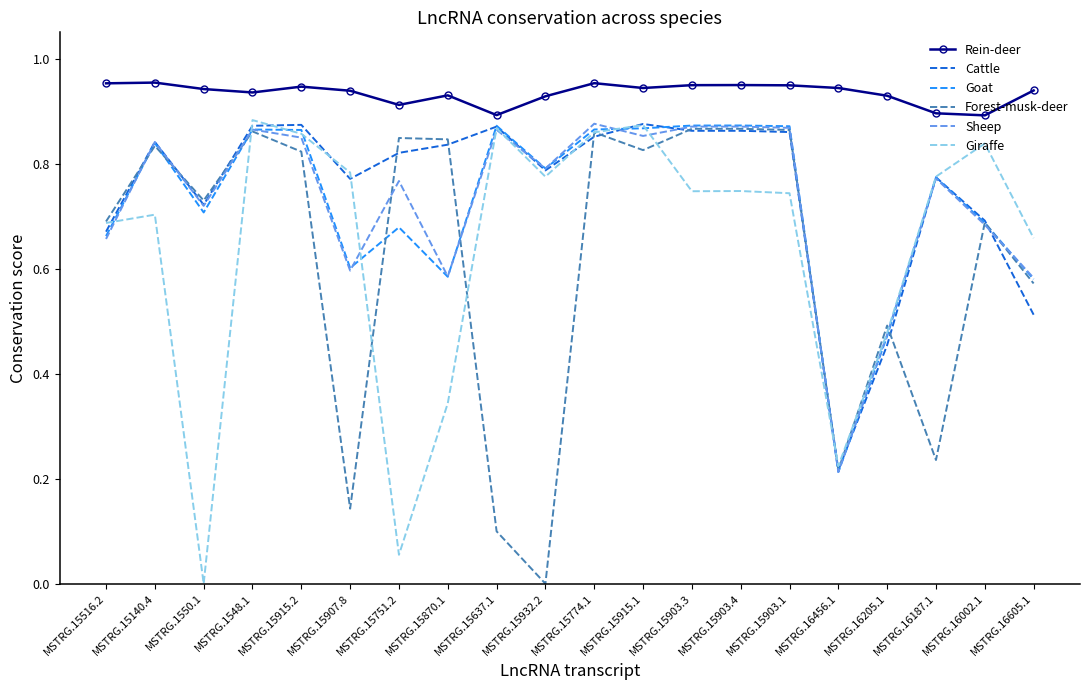

At which label does Forest-musk-deer reach its minimum?

MSTRG.15932.2